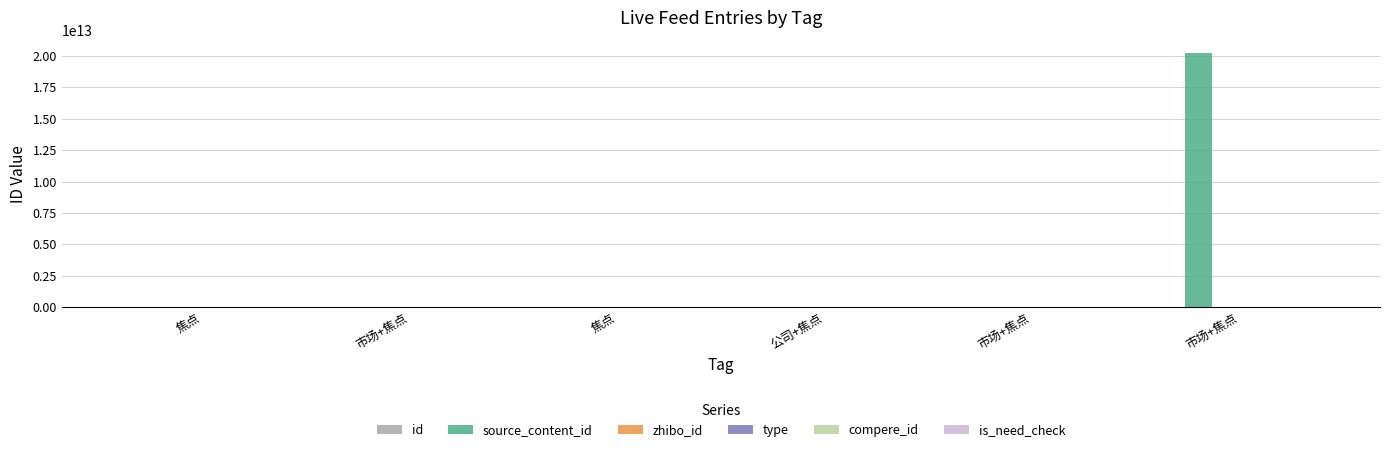

Which has a higher value, 市场+焦点 or 焦点?

市场+焦点